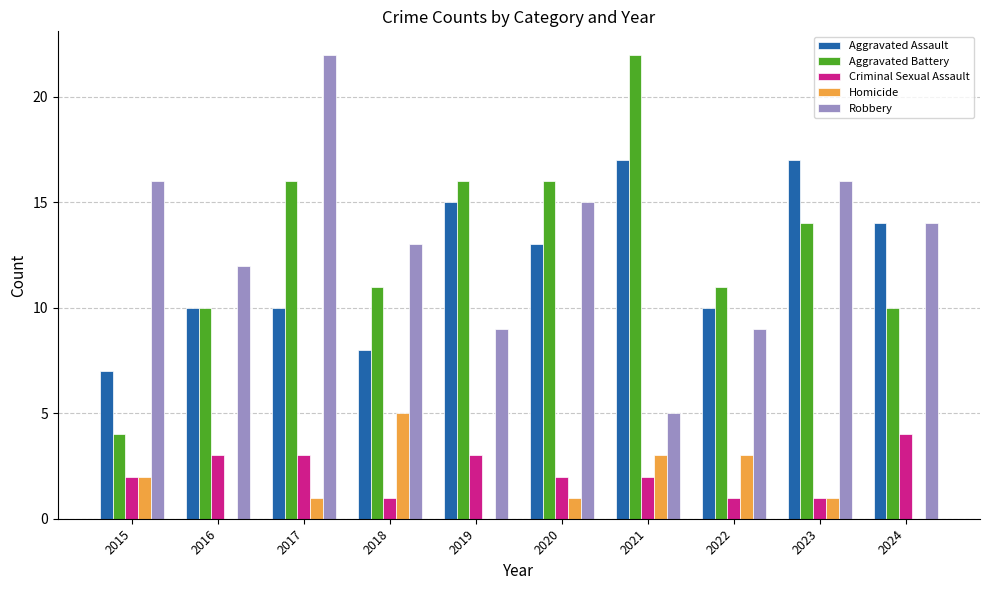

At which label does Homicide reach its peak?

2018